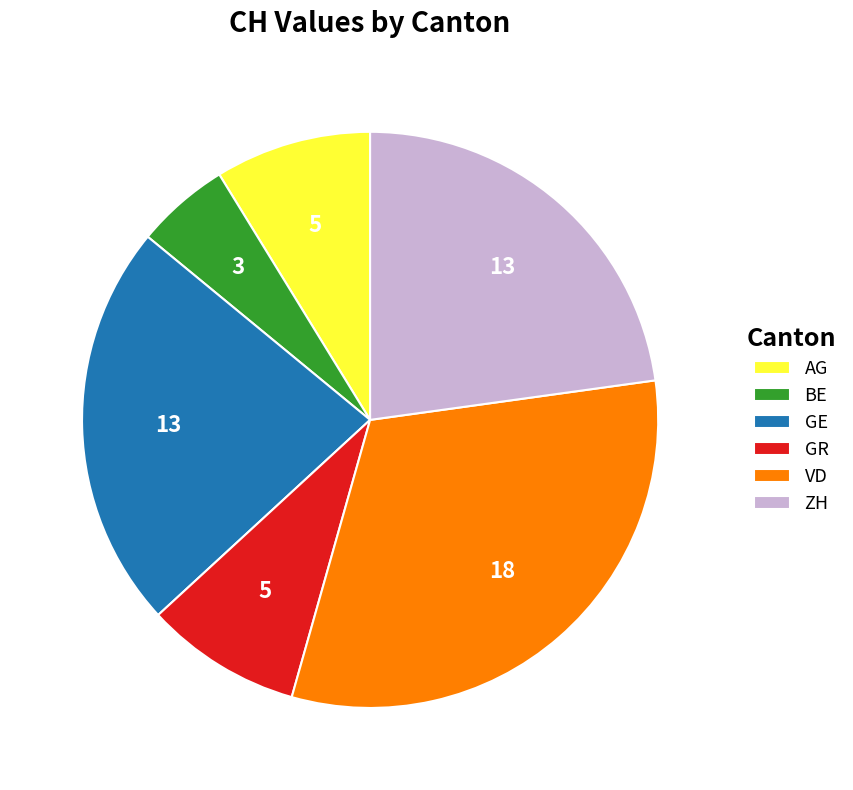

Is there any slice that represents more than half of the pie?

No